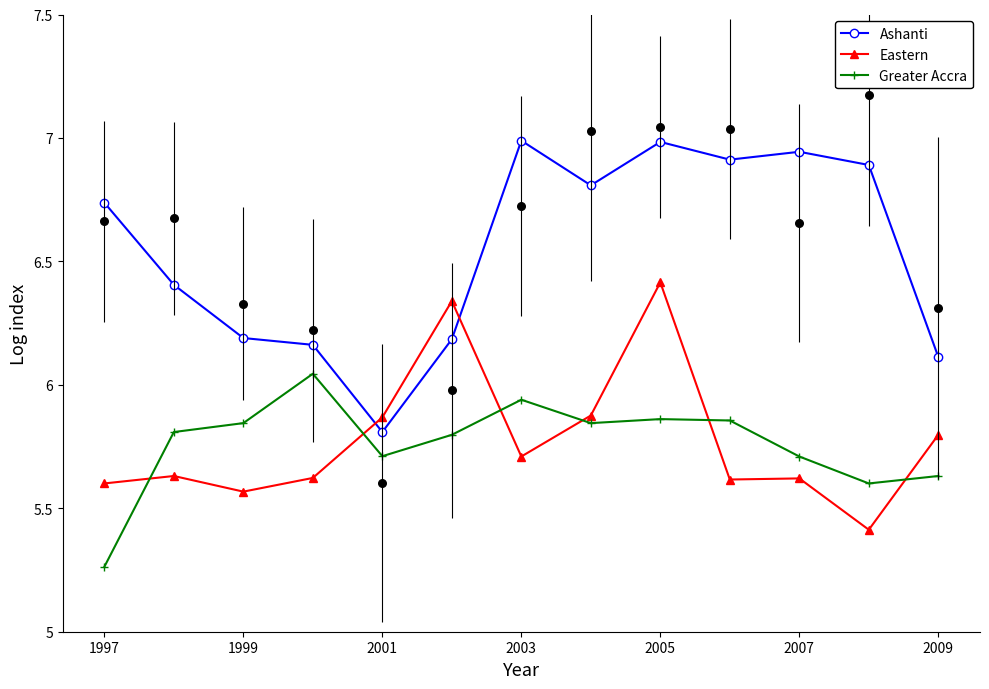

What are all the series names shown in the legend?

Ashanti, Eastern, Greater Accra